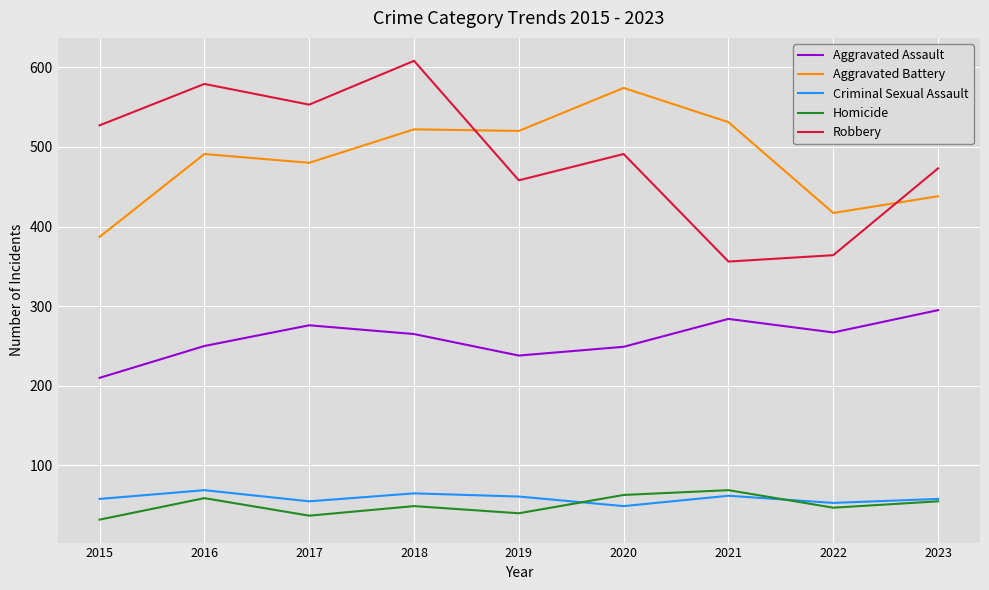

At which category does Aggravated Battery reach its first local valley?

2017